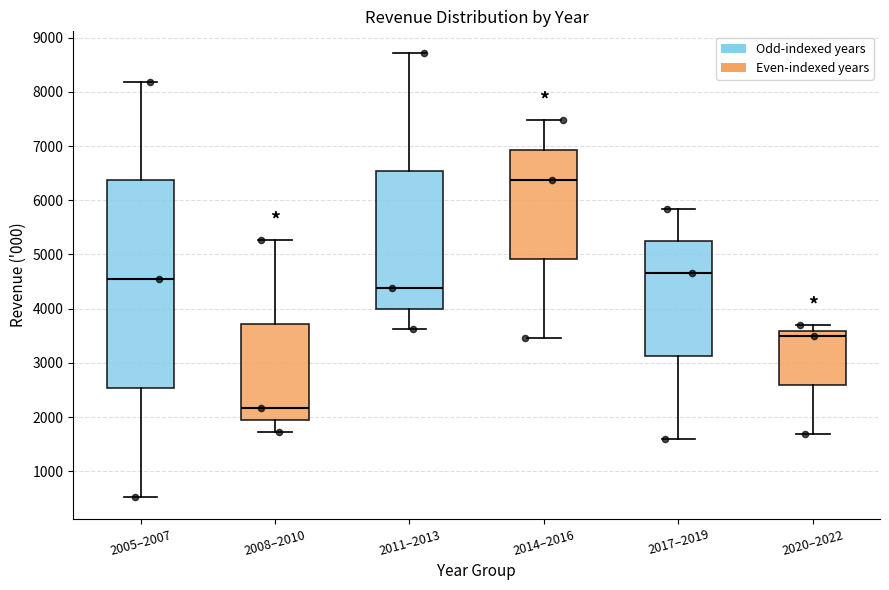

Which box's median line is the highest?

2014–2016